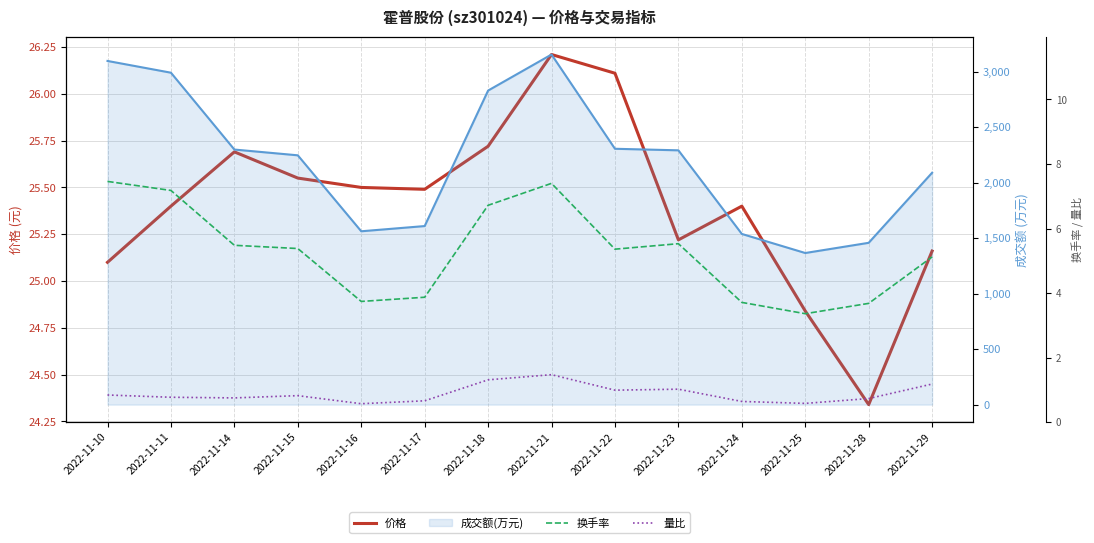

At which category is the sum across all series the highest?

2022-11-21